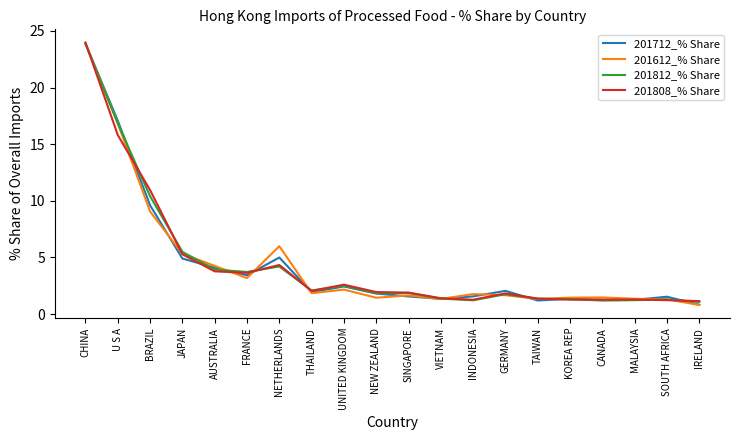

What position from the left is JAPAN?

4